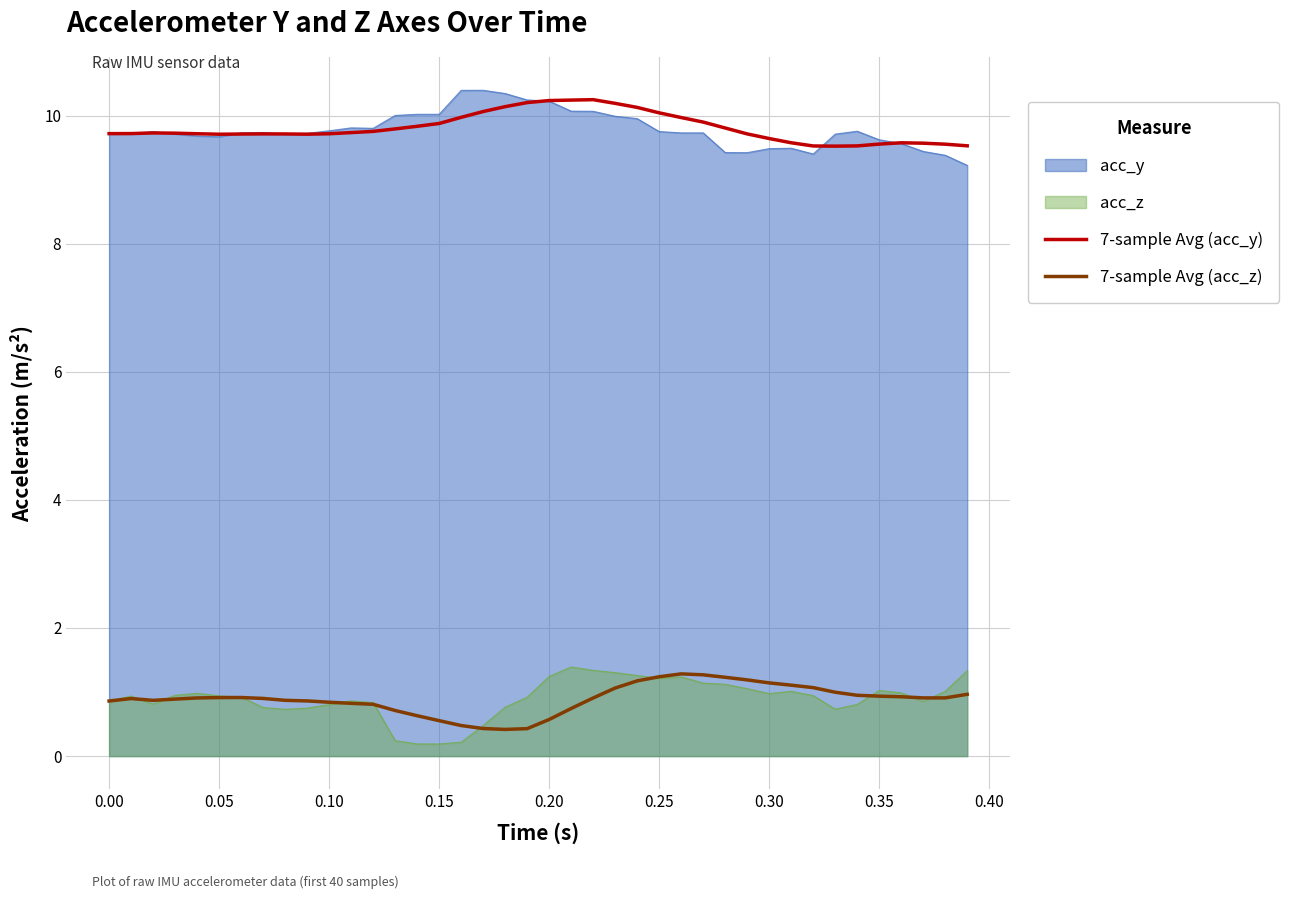

What is the average value of the 7-sample Avg (acc_z) series?

0.9